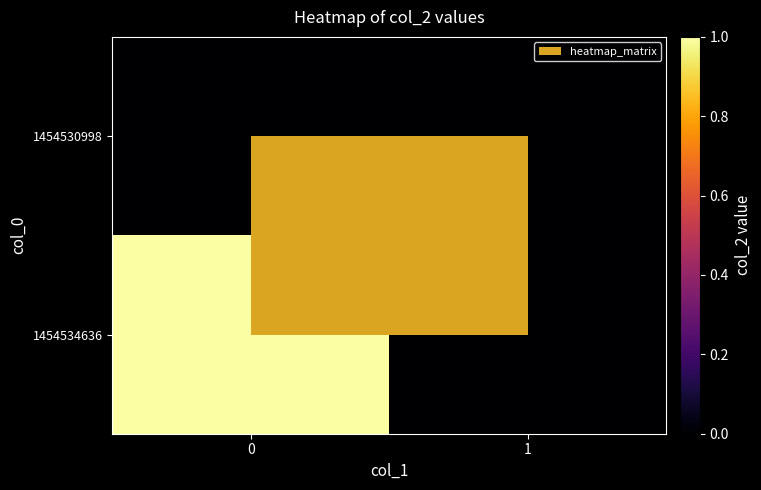

At how many categories does at least one series exceed 0?

1